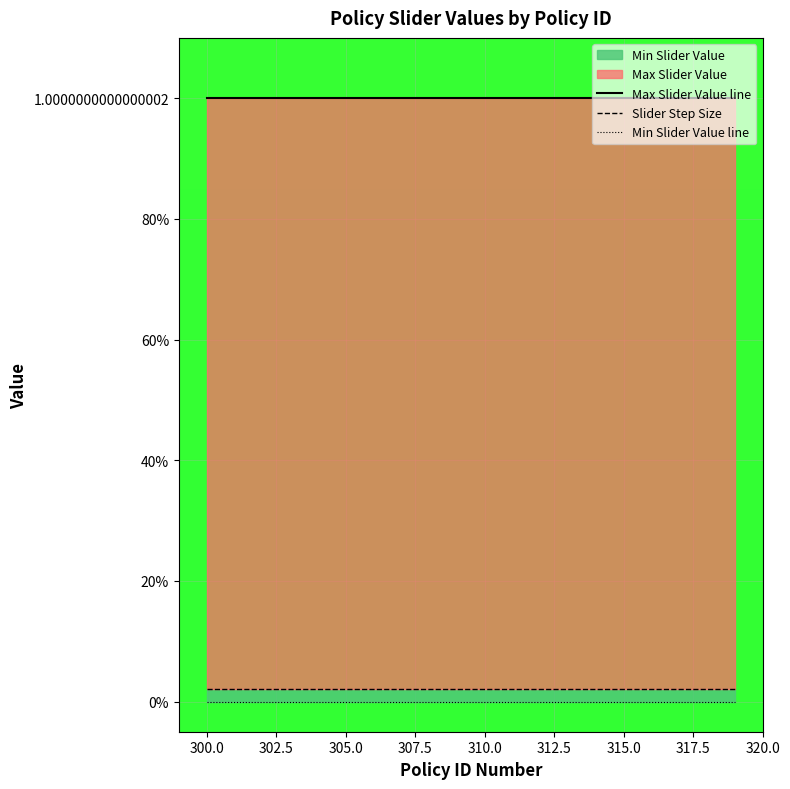

Reading left to right, list all the values displayed in this chart.

Max Slider Value line: 1.0	1.0	1.0	1.0	1.0	1.0	1.0	1.0	1.0	1.0	1.0	1.0	1.0	1.0	1.0	1.0	1.0	1.0	1.0	1.0
Slider Step Size: 0.0	0.0	0.0	0.0	0.0	0.0	0.0	0.0	0.0	0.0	0.0	0.0	0.0	0.0	0.0	0.0	0.0	0.0	0.0	0.0
Min Slider Value line: 0.0	0.0	0.0	0.0	0.0	0.0	0.0	0.0	0.0	0.0	0.0	0.0	0.0	0.0	0.0	0.0	0.0	0.0	0.0	0.0